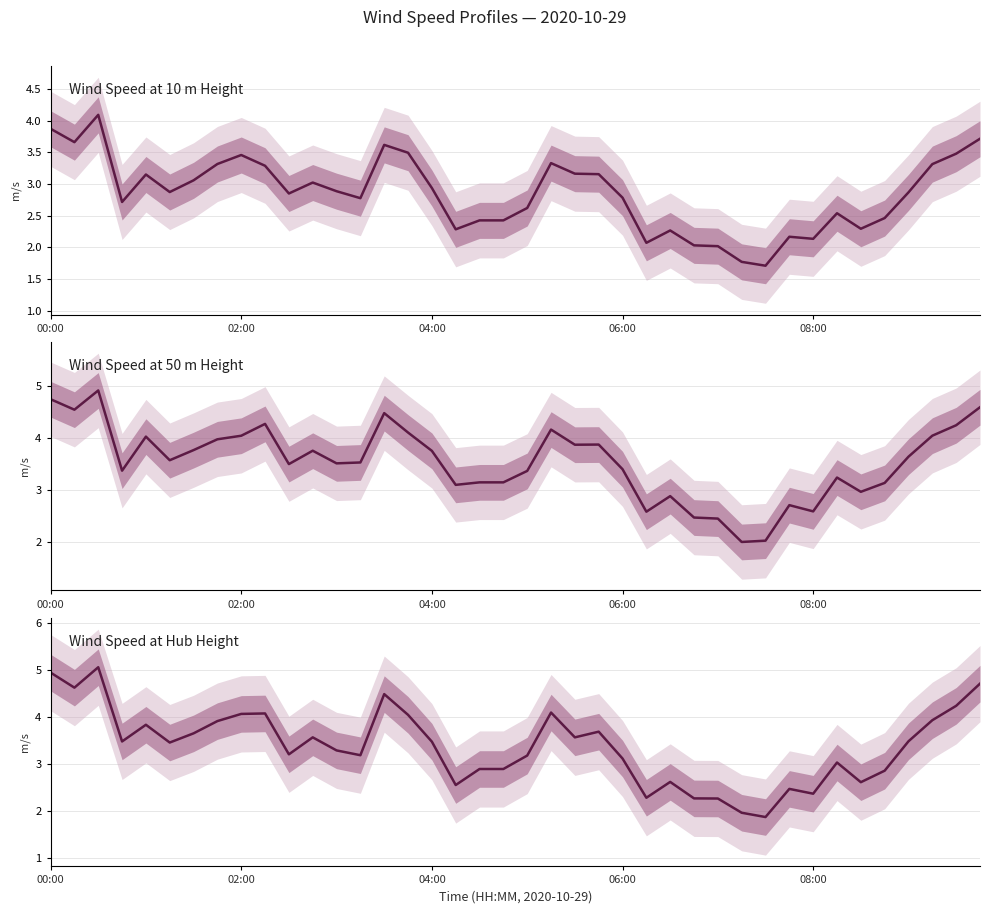

What position from the left is 38?

39